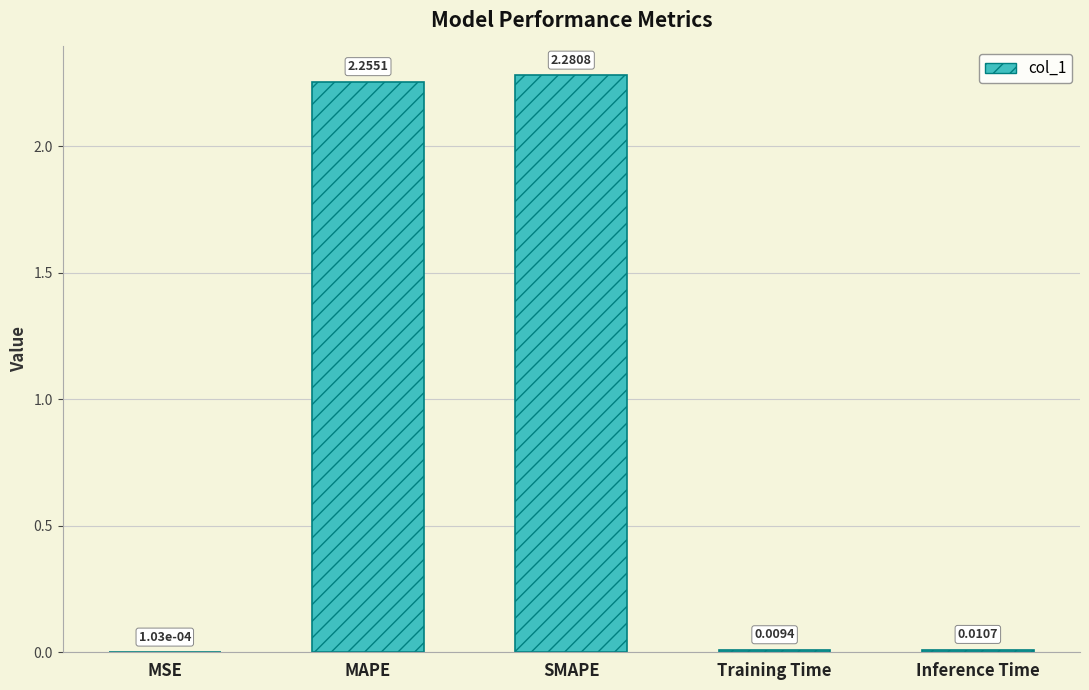

At which label is the value closest to 1?

Inference Time